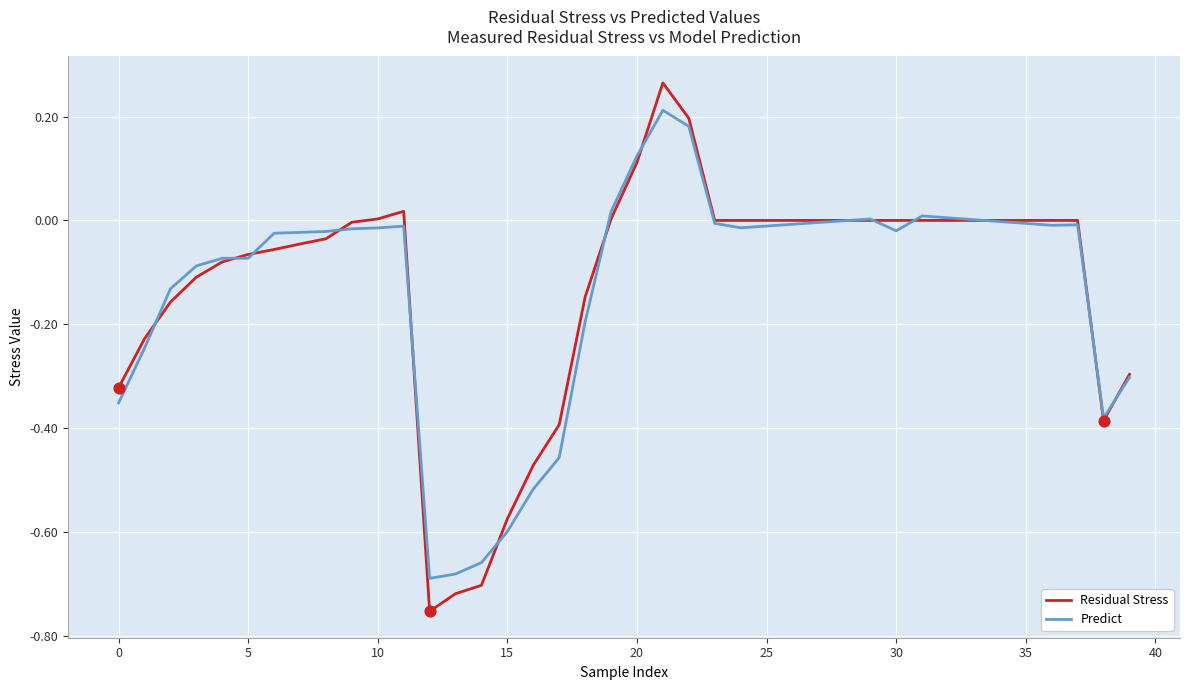

Which series has the widest spread of values?

Residual Stress